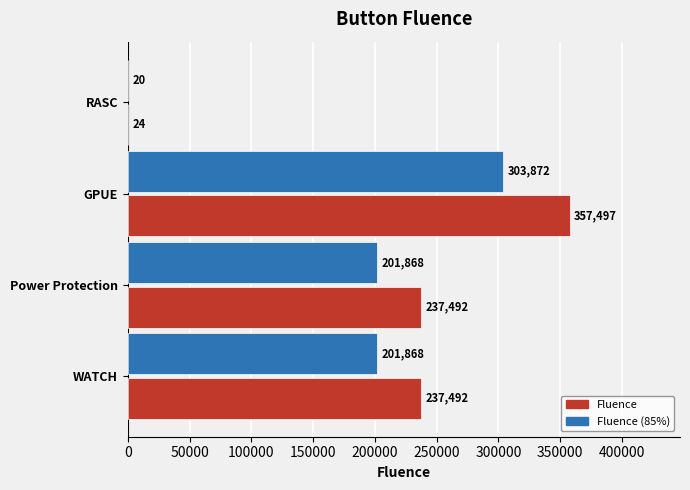

Read the Fluence (85%) value at RASC.

20.4